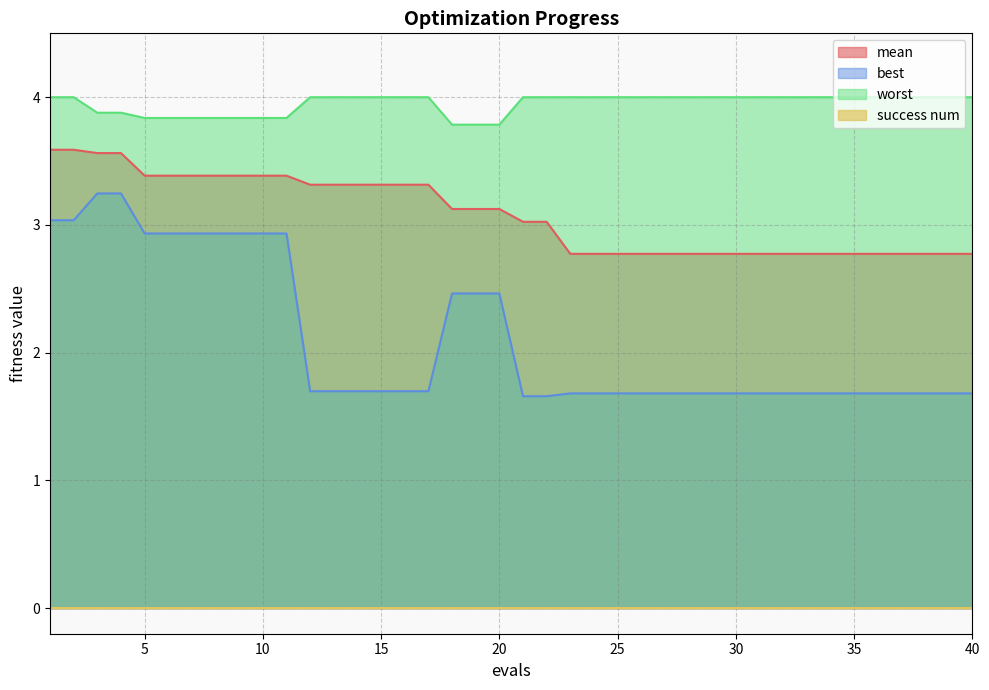

Which series has the largest total across all categories?

worst